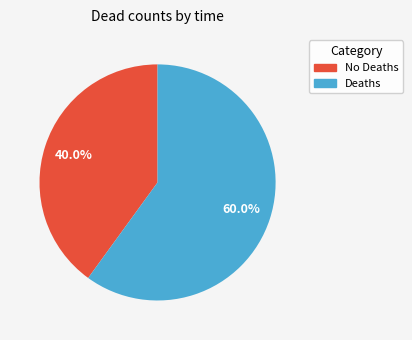

Between No Deaths and Deaths, which is larger?

Deaths